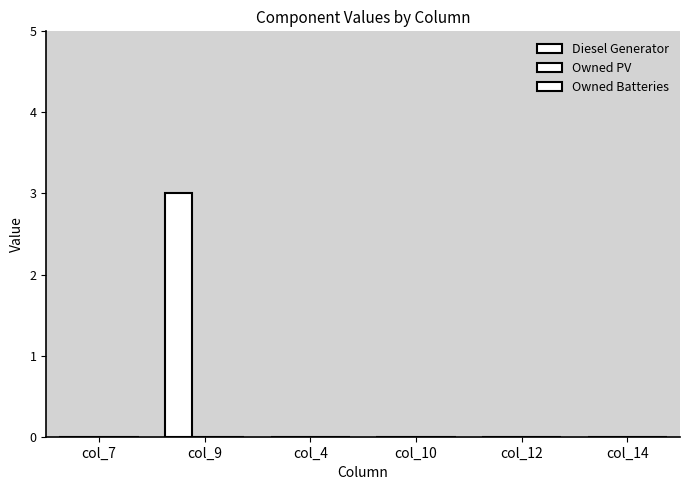

What is the greatest value displayed?

3